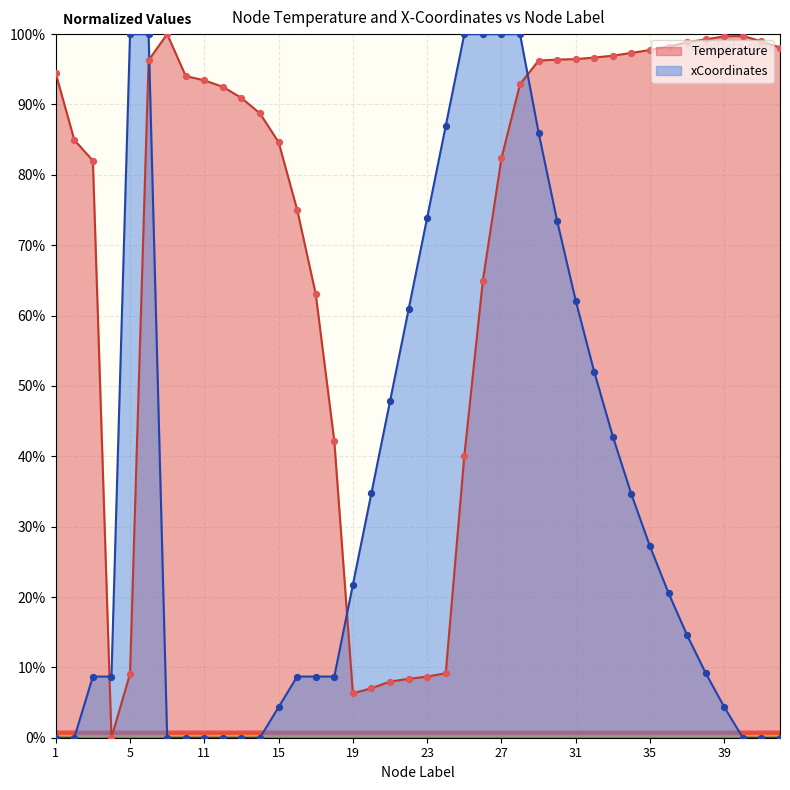

Is the value of xCoordinates at 33 greater than the value of Temperature at 24?

Yes